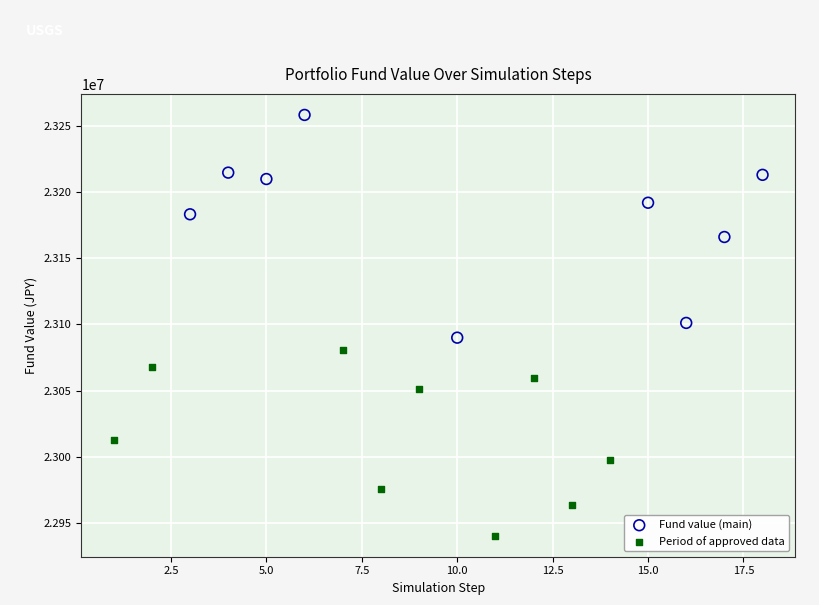

What are all the series names shown in the legend?

Fund value (main), Period of approved data